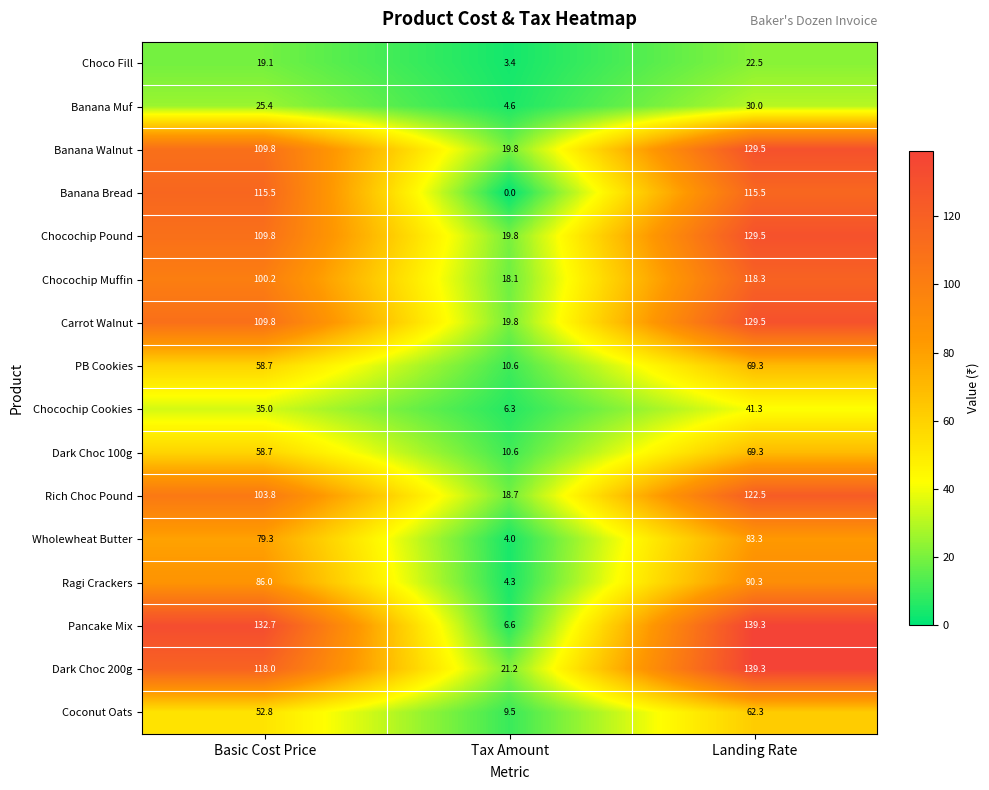

List the labels in order of Chocochip Muffin value, smallest first.

Tax Amount, Basic Cost Price, Landing Rate